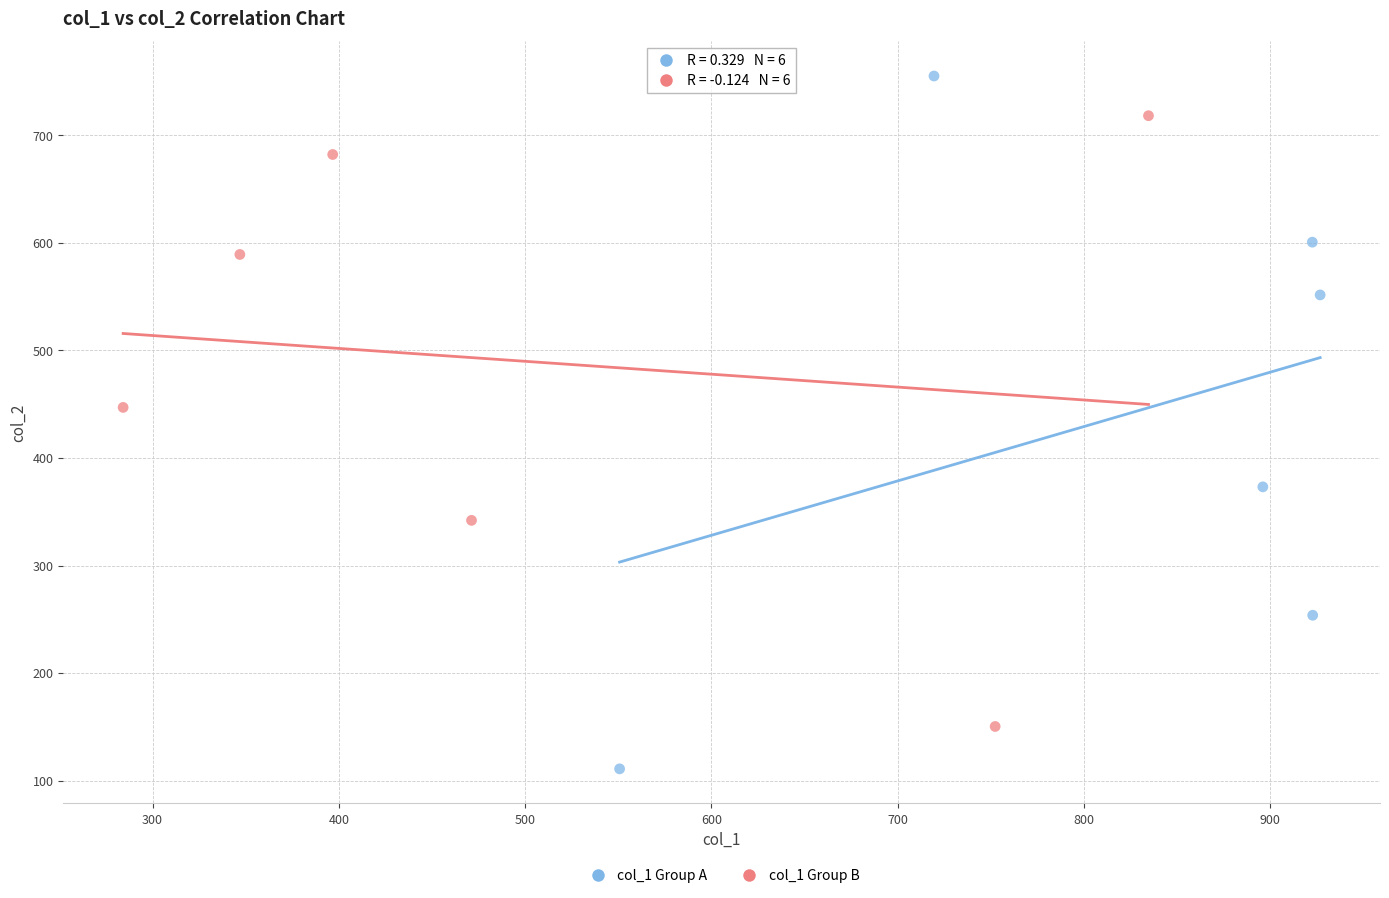

Which series has the widest spread of Y values?

col_1 Group A